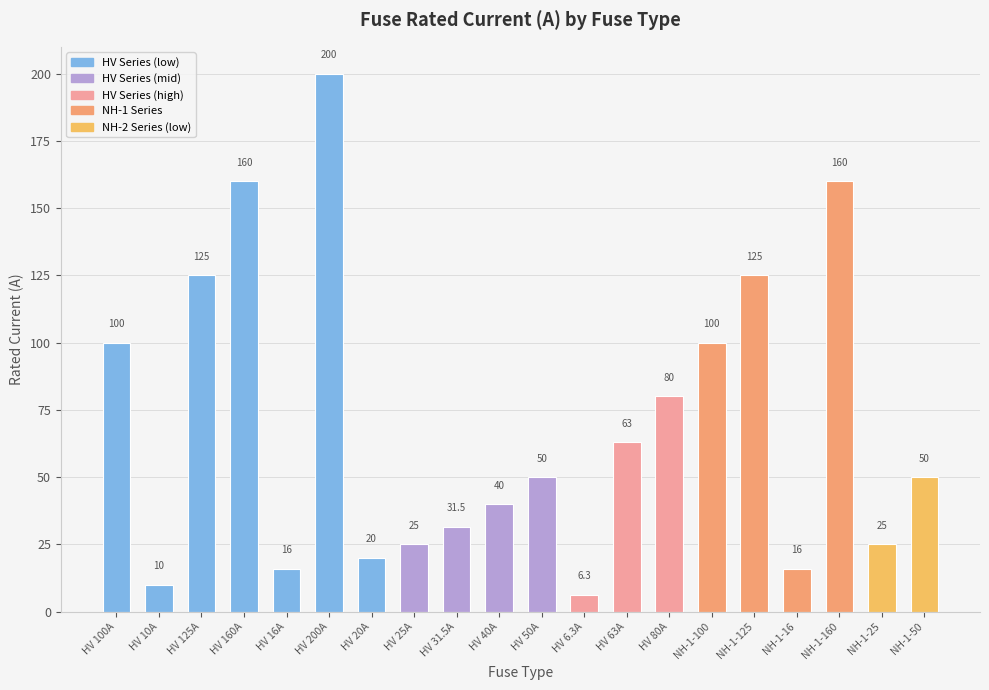

What is the sum of all values?

1402.8